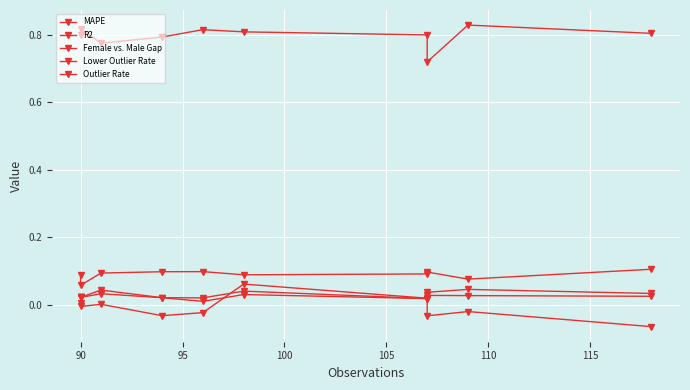

The Lower Outlier Rate series shows 0.0 at 110. True or false?

False